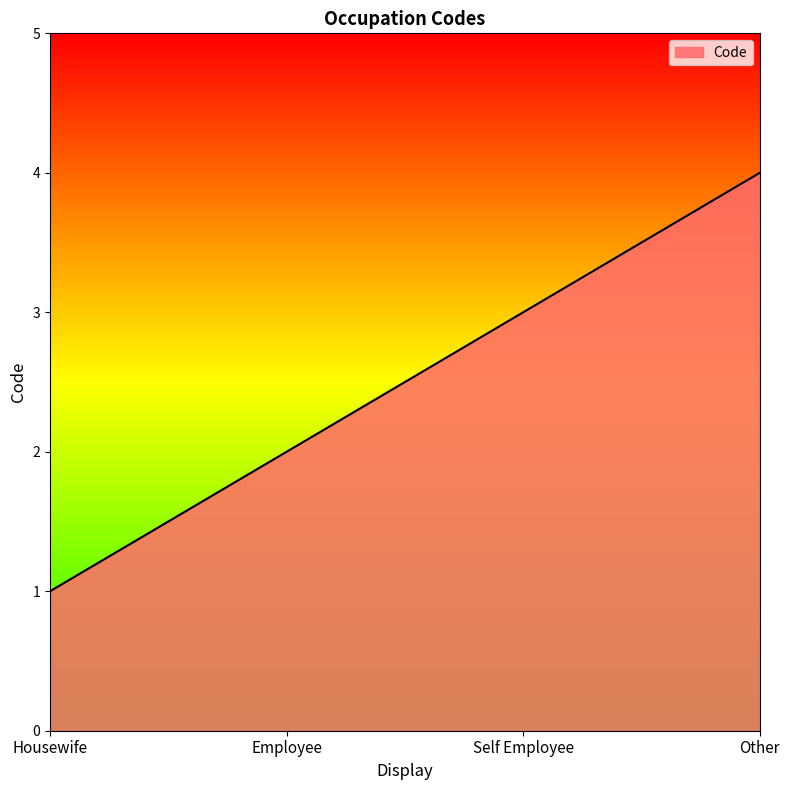

Reading left to right, list all the values displayed in this chart.

Housewife=1	Employee=2	Self Employee=3	Other=4